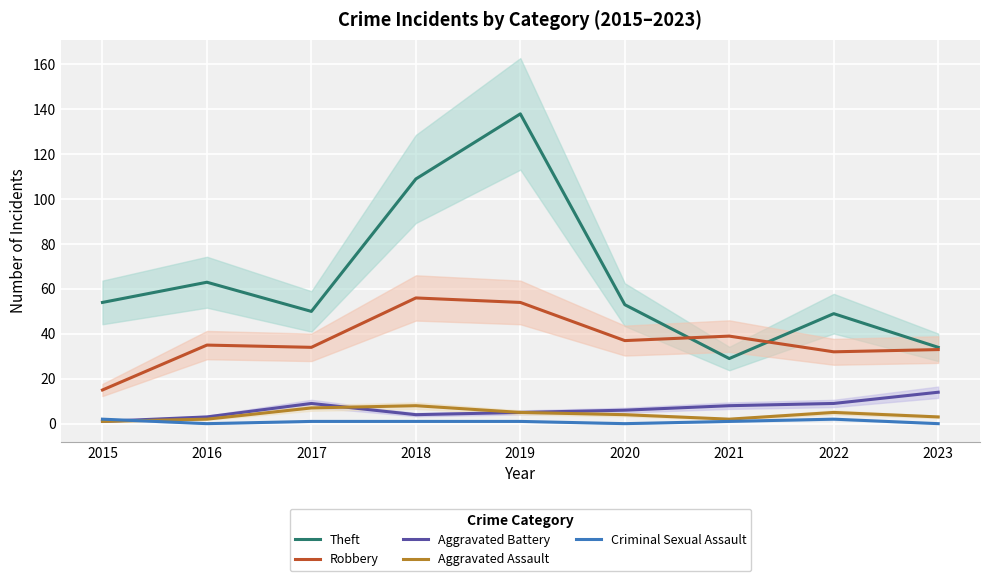

List the series in order of their peak value, lowest first.

Criminal Sexual Assault, Aggravated Assault, Aggravated Battery, Robbery, Theft